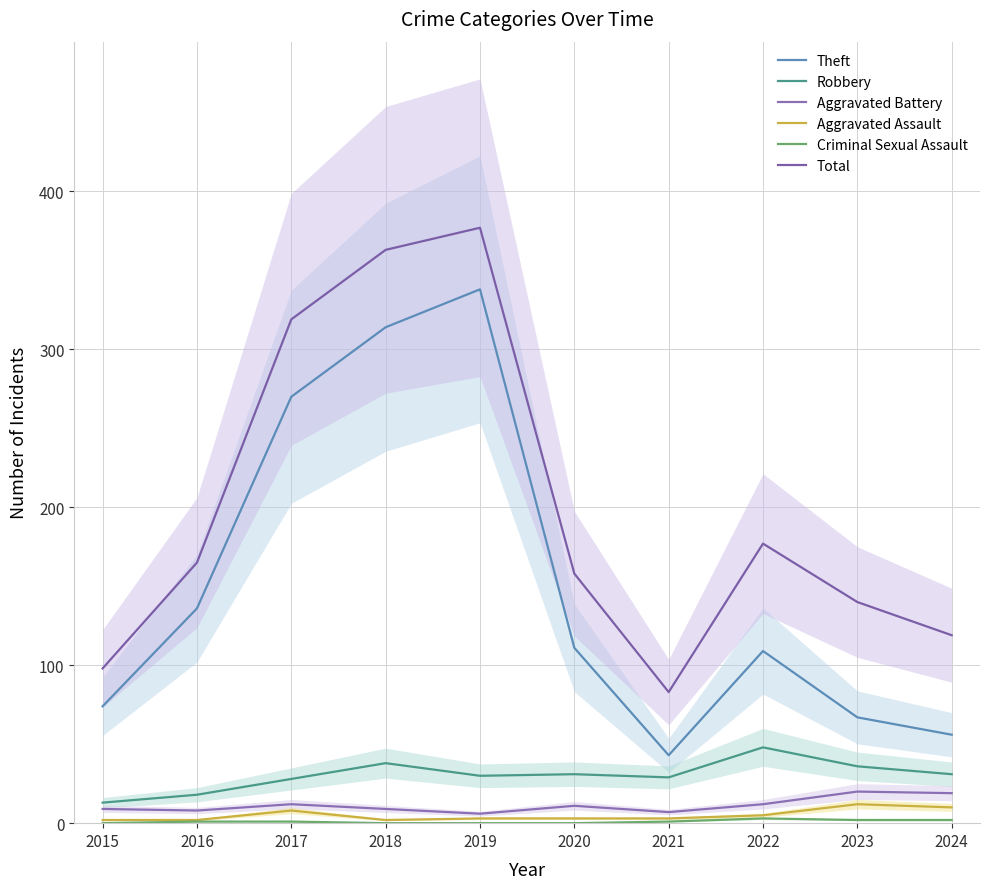

The Aggravated Assault series shows 5 at 2019. True or false?

False